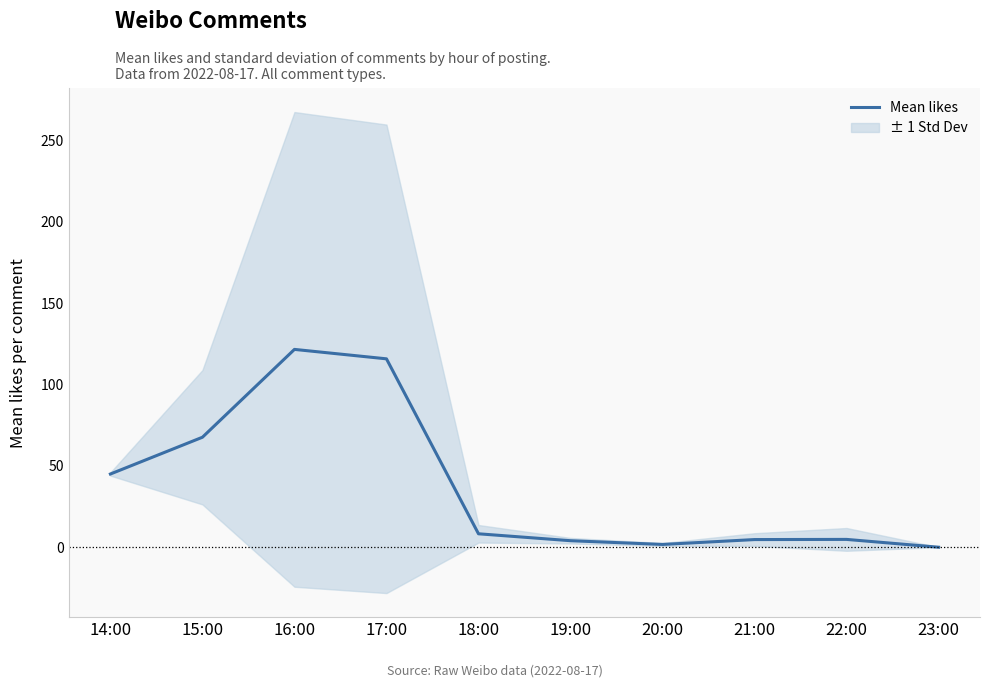

Rank the categories by value from lowest to highest.

23:00, 20:00, 19:00, 21:00, 22:00, 18:00, 14:00, 15:00, 17:00, 16:00